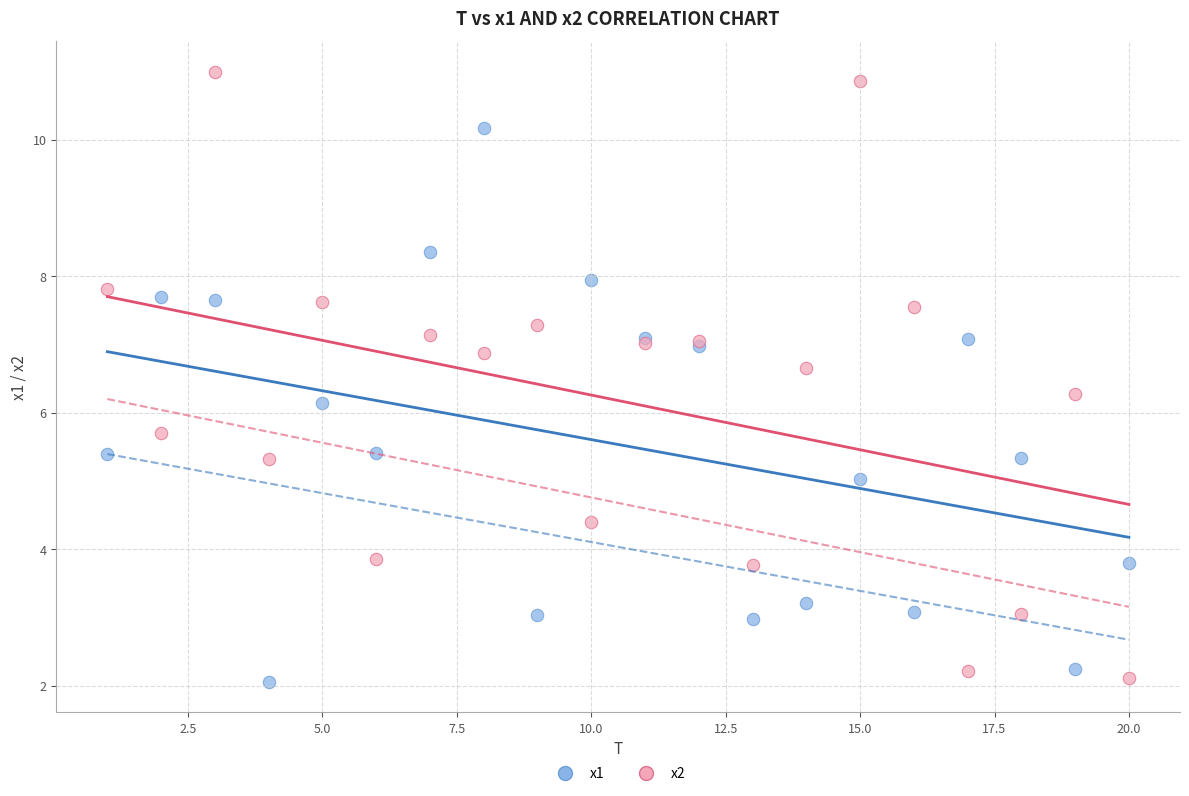

Which series has the largest Y range (max minus min)?

x2